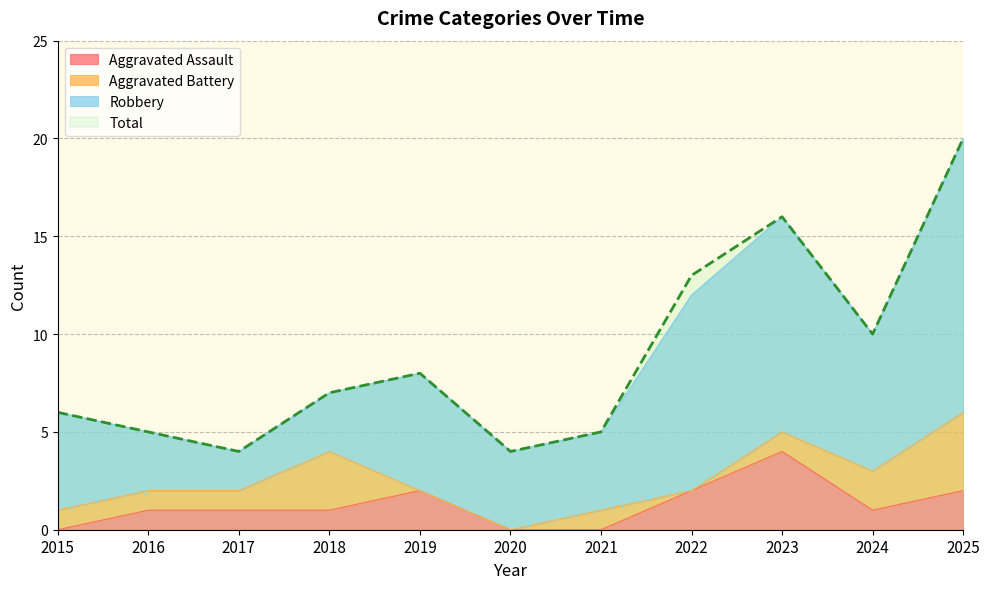

True or false: Aggravated Assault has a value of -2 at 2020.

False